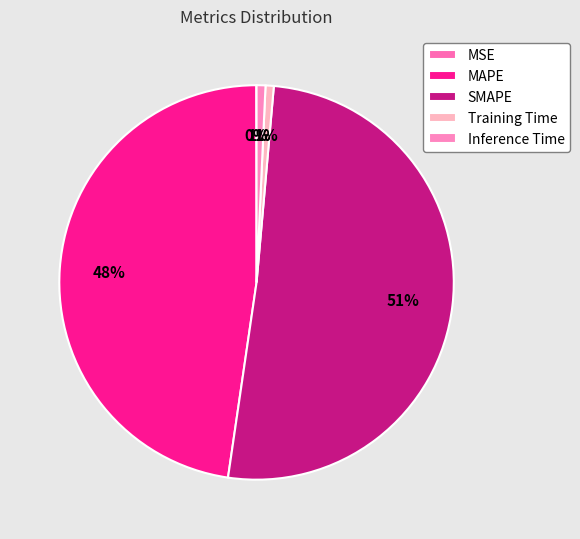

How many slices are in this pie chart?

5